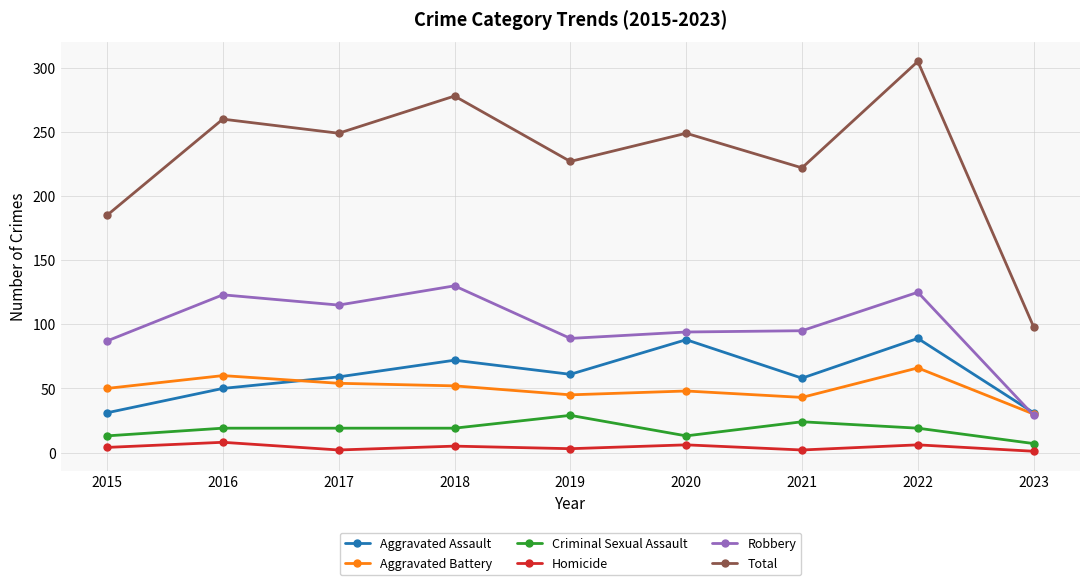

Is the value of Robbery at 2018 greater than the value of Aggravated Assault at 2016?

Yes